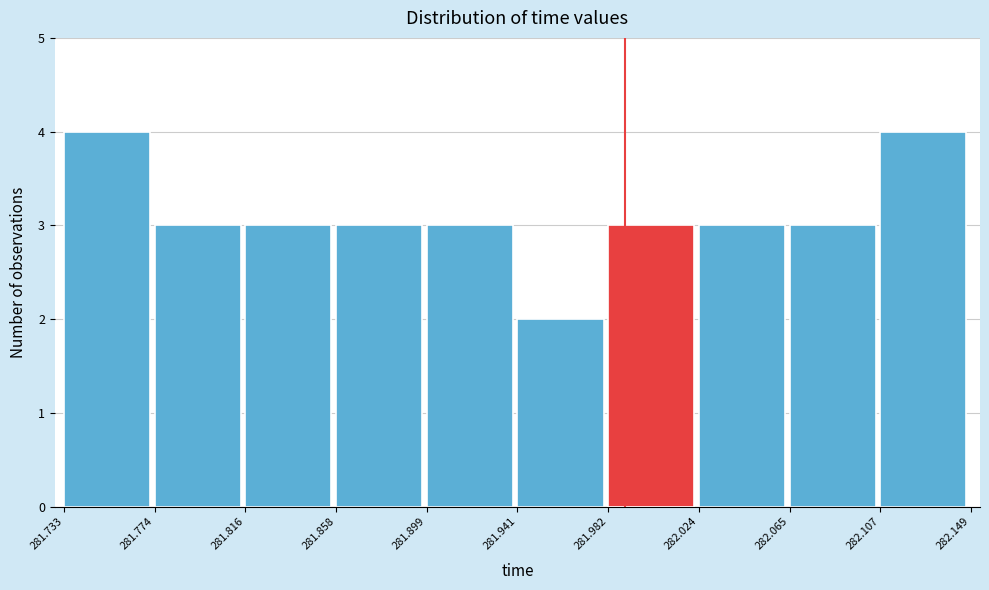

Reading left to right, transcribe this chart: for each bar, give the range it covers on the x-axis and its height. The values are not printed on the chart, so give them approximately, as read against the axis.

281.733 to 281.774: 4
281.774 to 281.816: 3
281.816 to 281.858: 3
281.858 to 281.899: 3
281.899 to 281.941: 3
281.941 to 281.982: 2
281.982 to 282.024: 3
282.024 to 282.065: 3
282.065 to 282.107: 3
282.107 to 282.149: 4